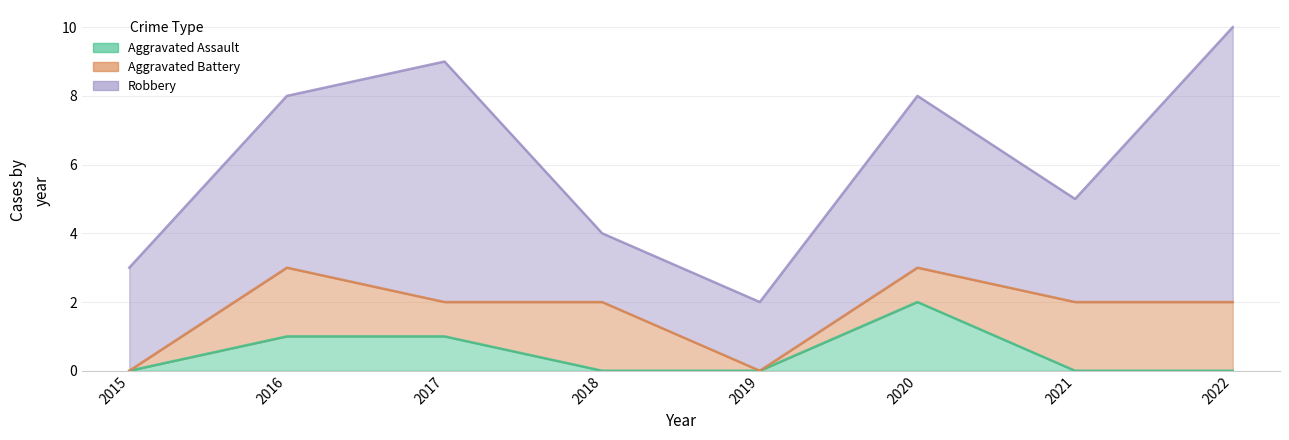

Does the chart display data point markers on the line(s)?

No